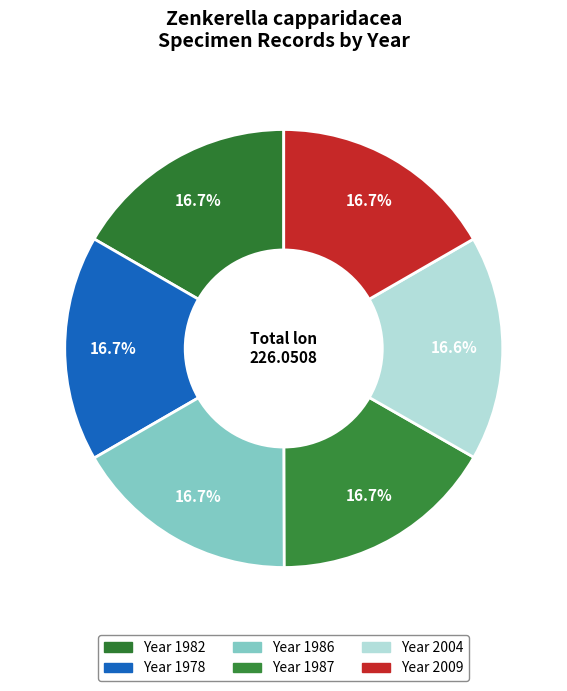

Count the number of slices in the pie.

6